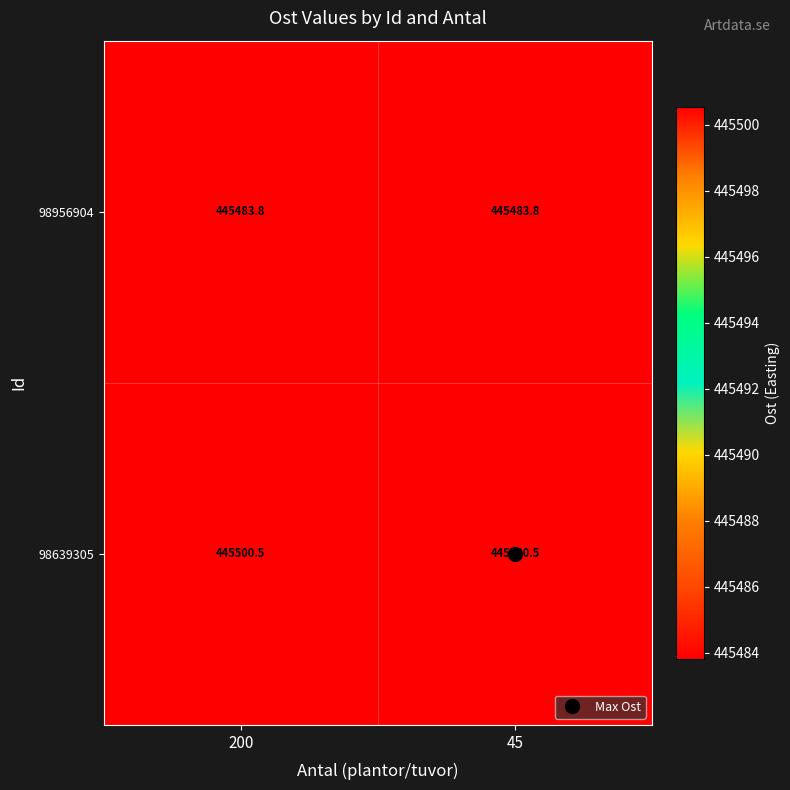

The 98639305 series shows 762264.6 at 45. True or false?

False